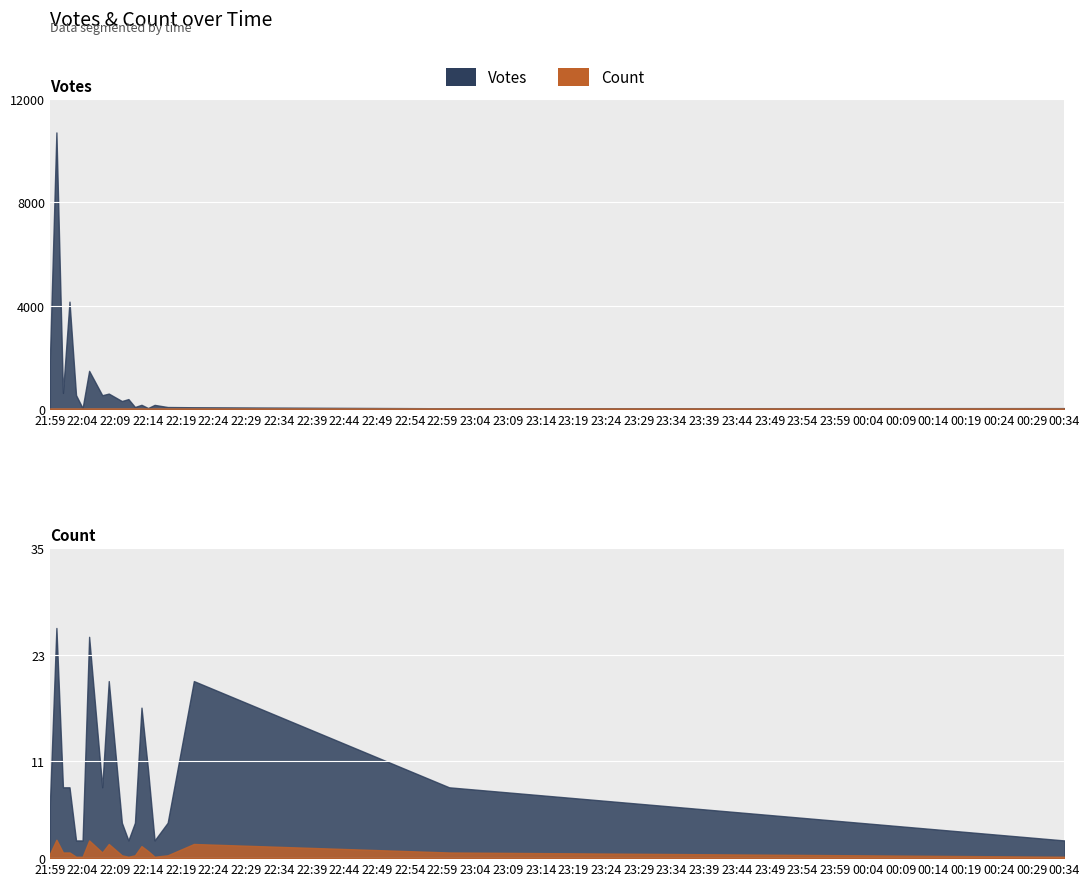

Which series has the largest range (max minus min)?

Votes